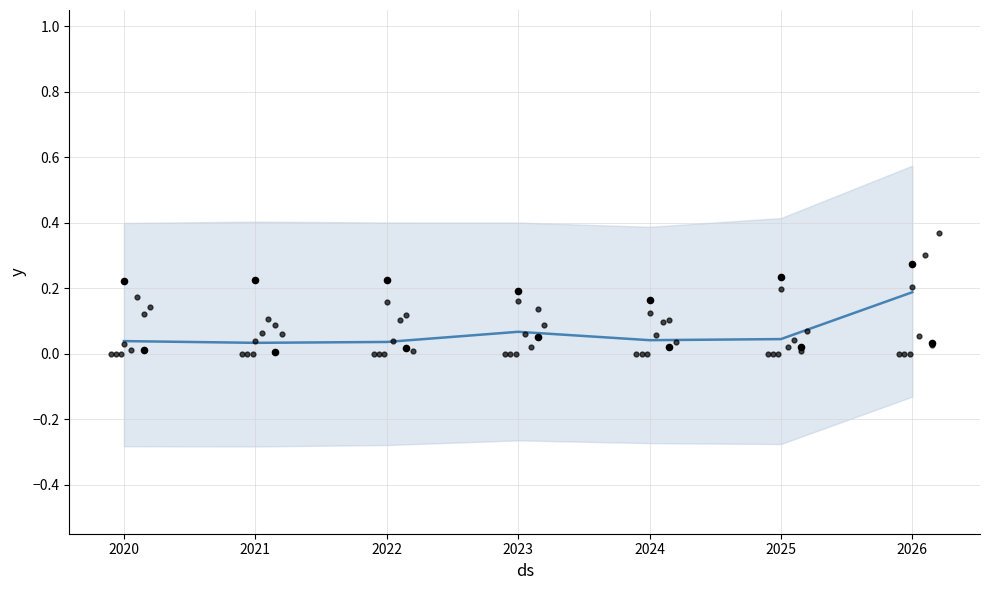

Which has a higher value, 2022 or 2024?

2024